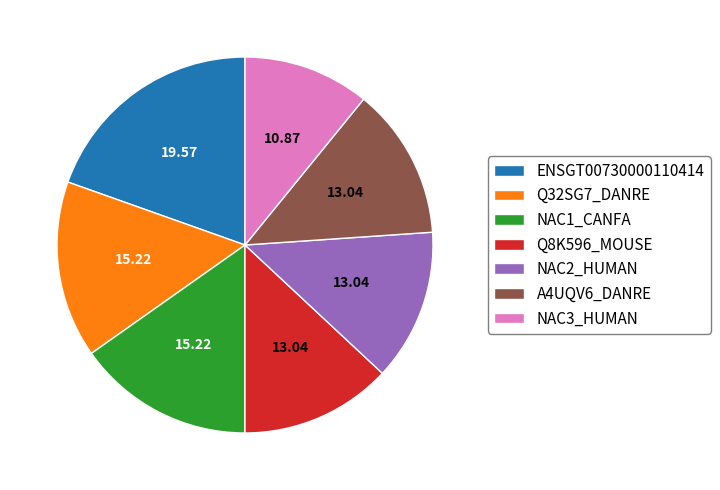

Combined, do Q8K596_MOUSE and NAC2_HUMAN account for over 50%?

No